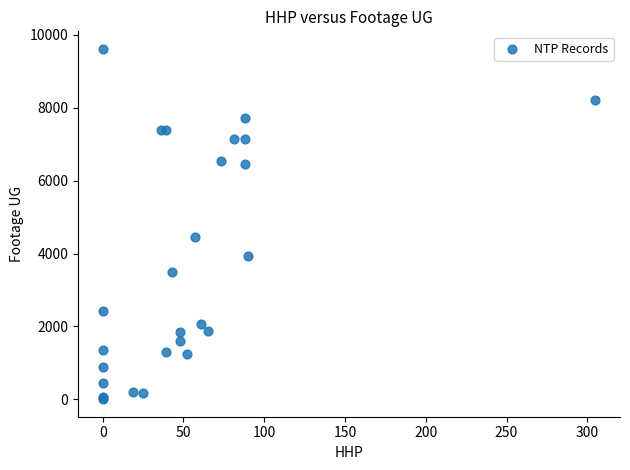

What Y value in the scatter plot is closest to 4809?

4443